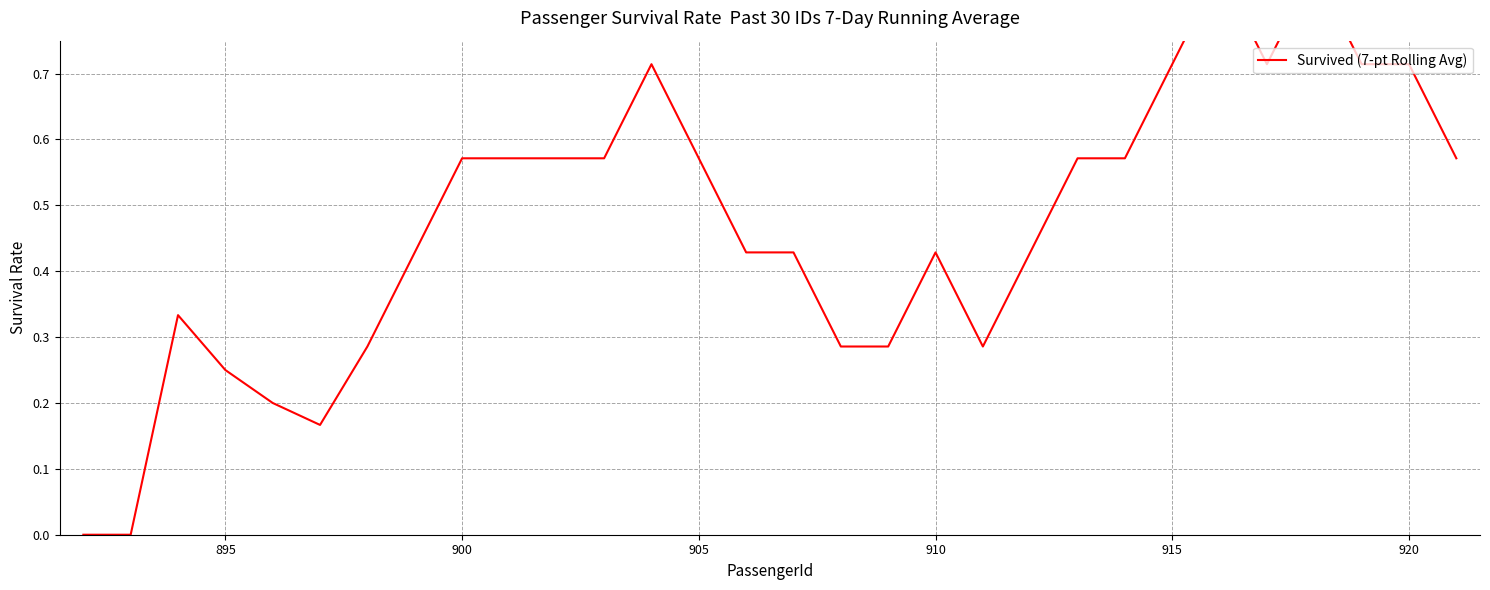

How many categories are shown in the chart?

30